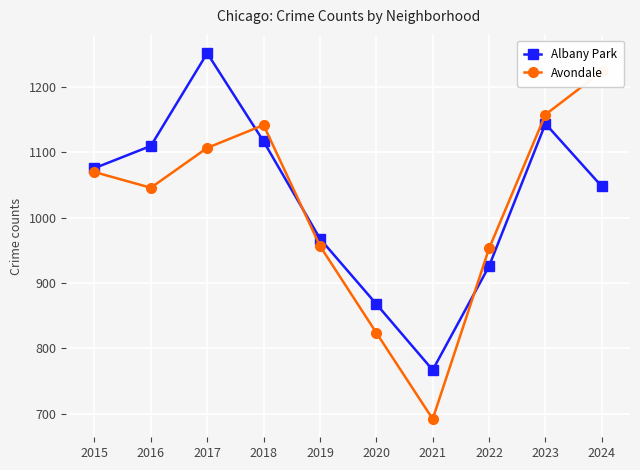

Where is the first local minimum for Albany Park?

2021